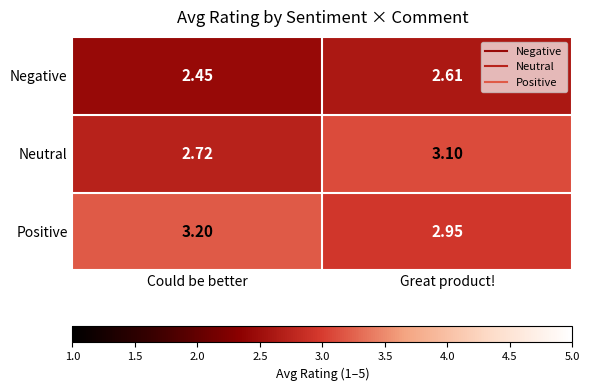

At which label does Neutral reach its minimum?

Could be better